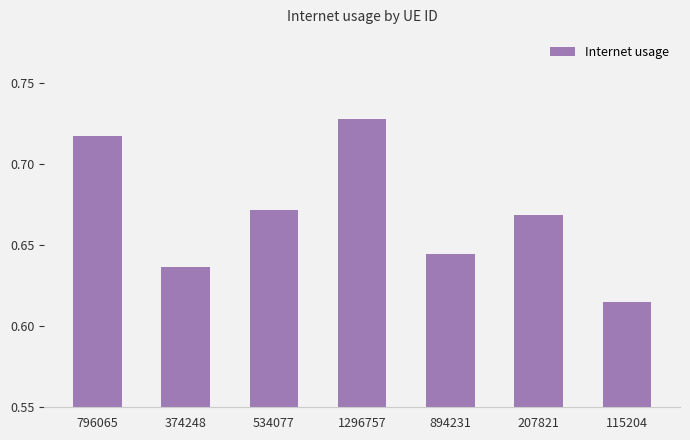

List the labels in order of value, largest first.

1296757, 796065, 534077, 207821, 894231, 374248, 115204